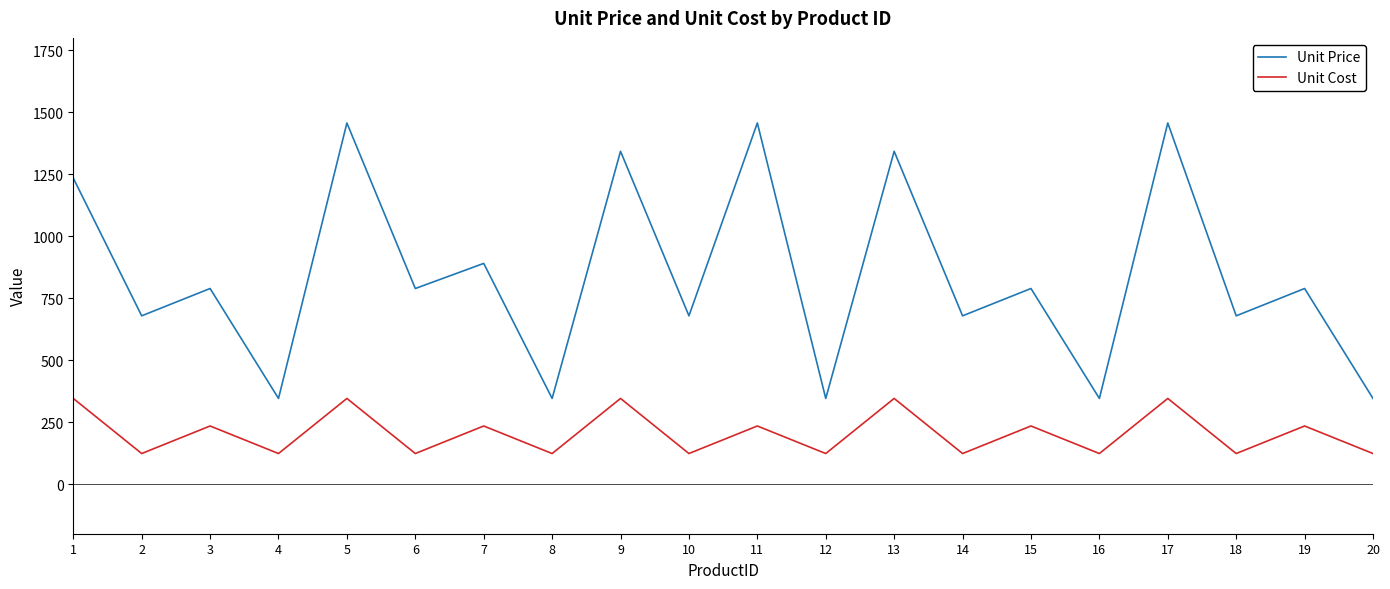

At how many categories does at least one series exceed 764?

11